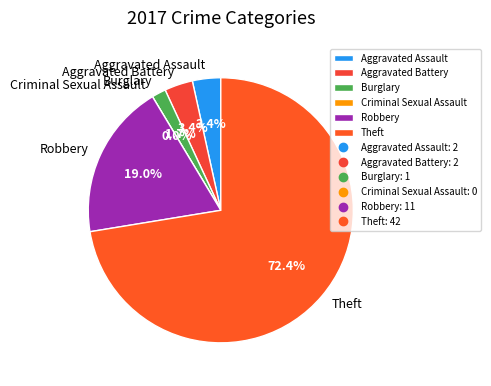

Between Theft and Robbery, which is larger?

Theft